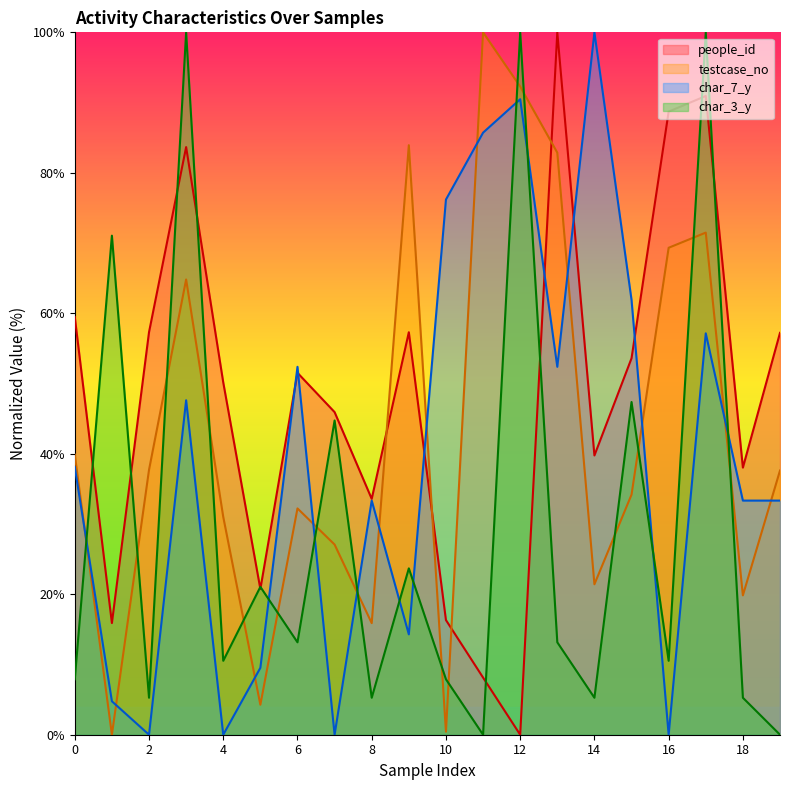

What is the difference between the second highest and minimum values in the people_id series?

90.9